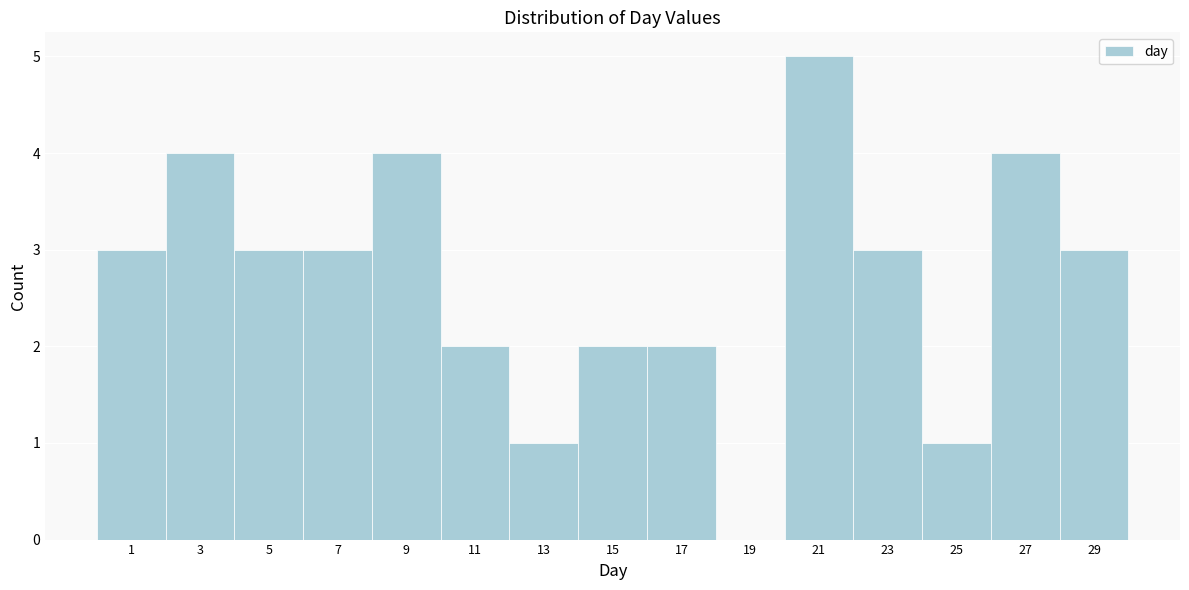

Reading right to left, list all the values displayed in this chart.

29=3	27=4	25=1	23=3	21=5	19=0	17=2	15=2	13=1	11=2	9=4	7=3	5=3	3=4	1=3